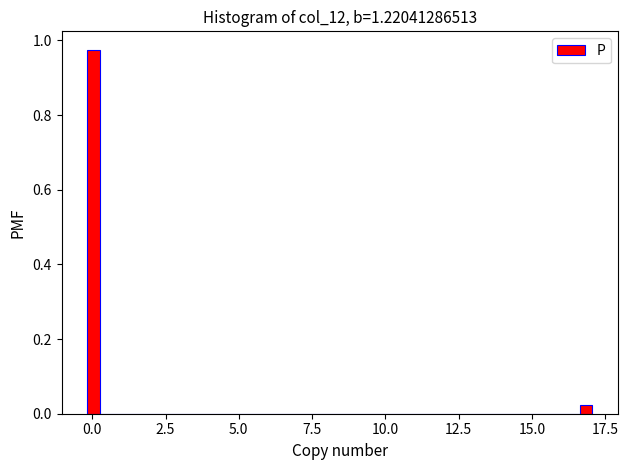

Around what value on the x-axis is the tallest bar? Give the approximate position of its centre, as read against the axis.

0.0